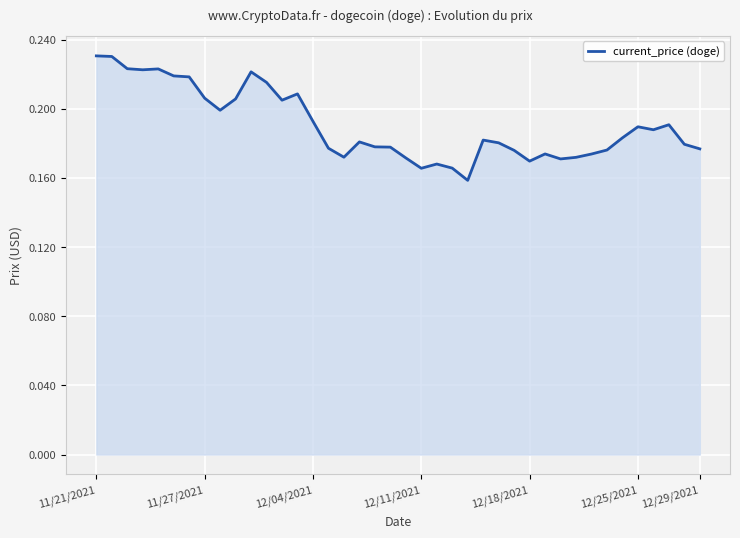

How many series are shown in this chart?

1